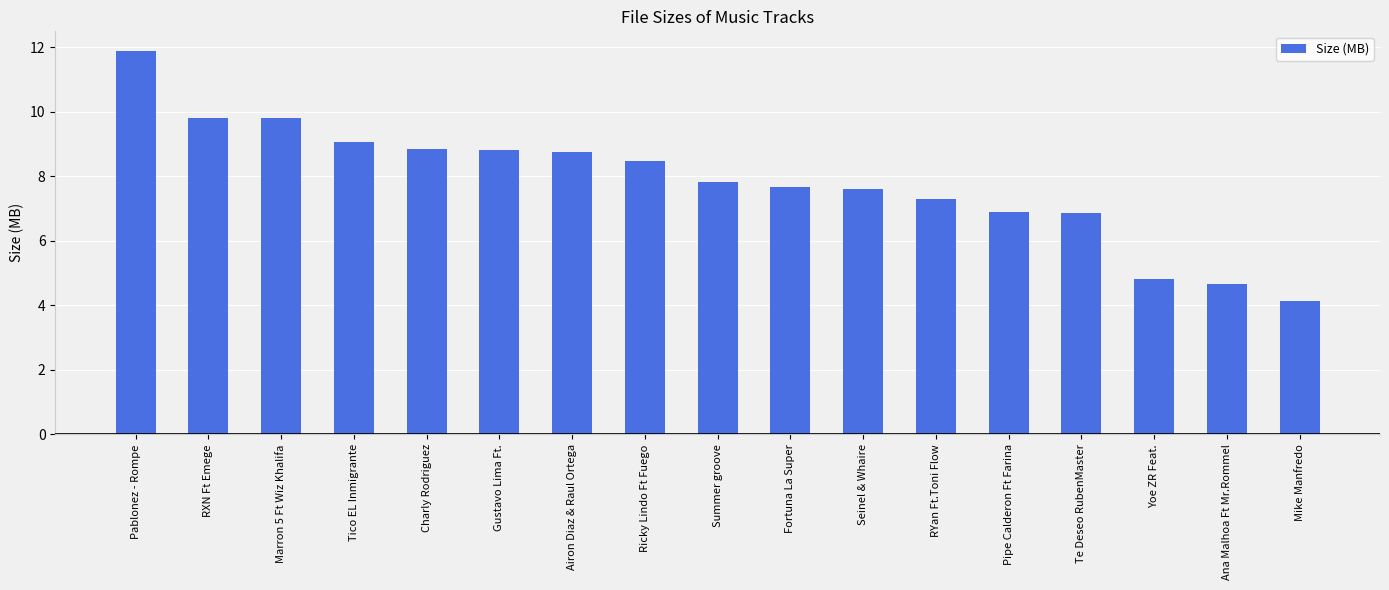

What is the difference between the second highest and minimum values?

5.7